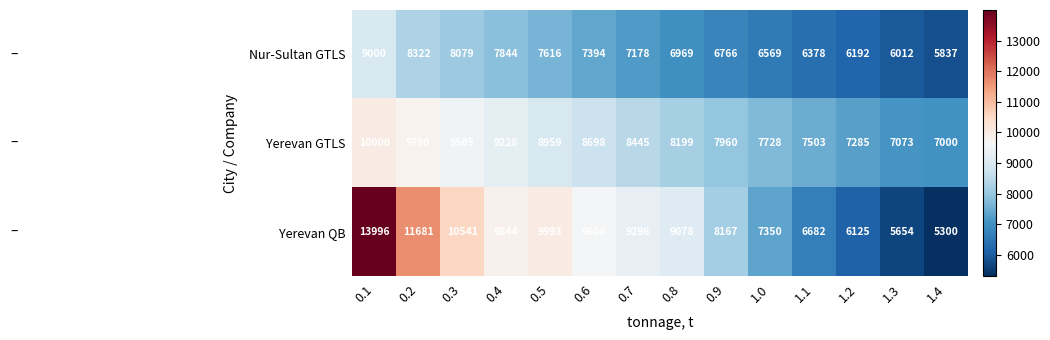

What is the spread (max minus min) of values at 0.9?

1401